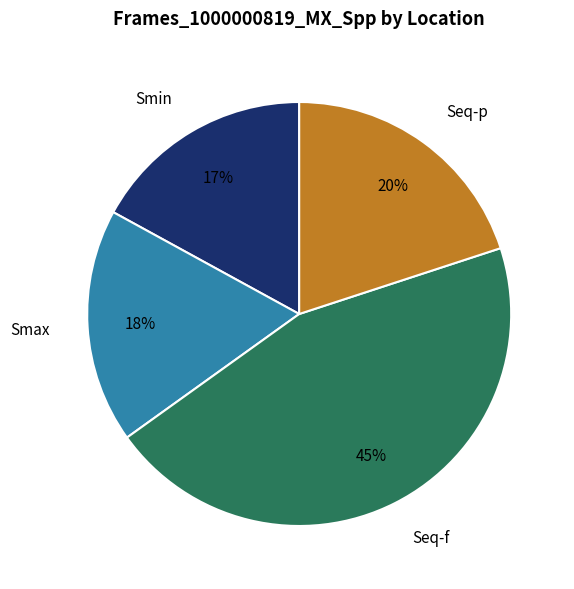

What percentage is the Smax slice, to the nearest percent?

18%